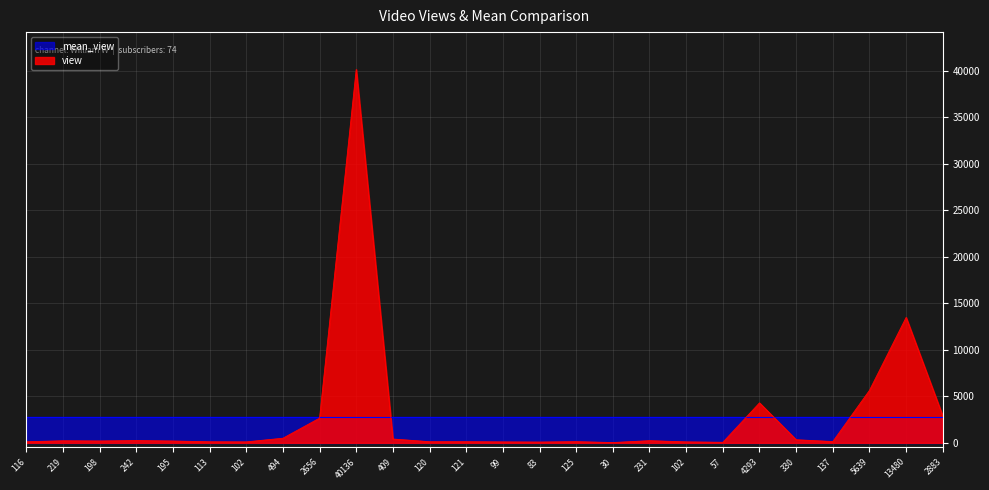

Rank the categories by value from lowest to highest.

30, 57, 83, 99, 102, 102, 113, 116, 120, 121, 125, 137, 195, 198, 219, 231, 242, 330, 409, 494, 2656, 2883, 4293, 5639, 13480, 40136